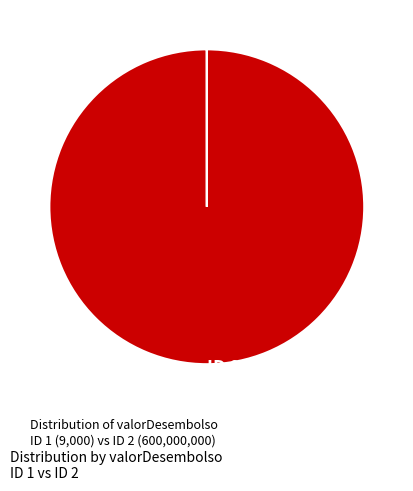

What is the majority slice?

ID 2